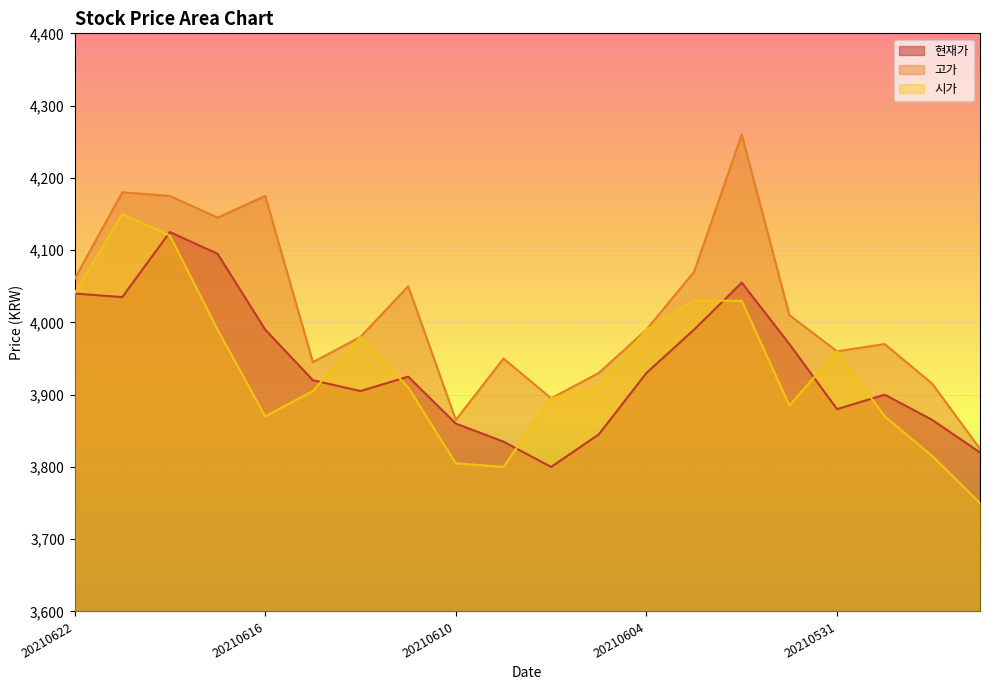

Reading left to right, what are all the values shown in this chart?

현재가: 20210622=4040	20210621=4035	20210618=4125	20210617=4095	20210616=3990	20210615=3920	20210614=3905	20210611=3925	20210610=3860	20210609=3835	20210608=3800	20210607=3845	20210604=3930	20210603=3990	20210602=4055	20210601=3970	20210531=3880	20210528=3900	20210527=3865	20210526=3820
고가: 20210622=4060	20210621=4180	20210618=4175	20210617=4145	20210616=4175	20210615=3945	20210614=3980	20210611=4050	20210610=3865	20210609=3950	20210608=3895	20210607=3930	20210604=3990	20210603=4070	20210602=4260	20210601=4010	20210531=3960	20210528=3970	20210527=3915	20210526=3825
시가: 20210622=4040	20210621=4150	20210618=4120	20210617=3990	20210616=3870	20210615=3905	20210614=3980	20210611=3910	20210610=3805	20210609=3800	20210608=3895	20210607=3910	20210604=3990	20210603=4030	20210602=4030	20210601=3885	20210531=3960	20210528=3870	20210527=3815	20210526=3750